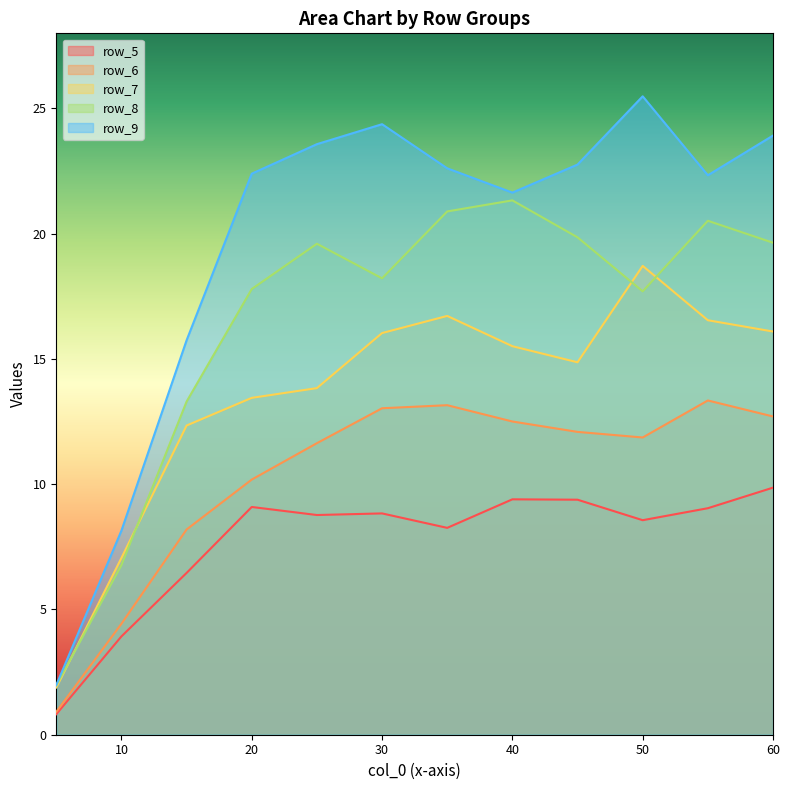

At which label does row_7 first exceed 15?

30